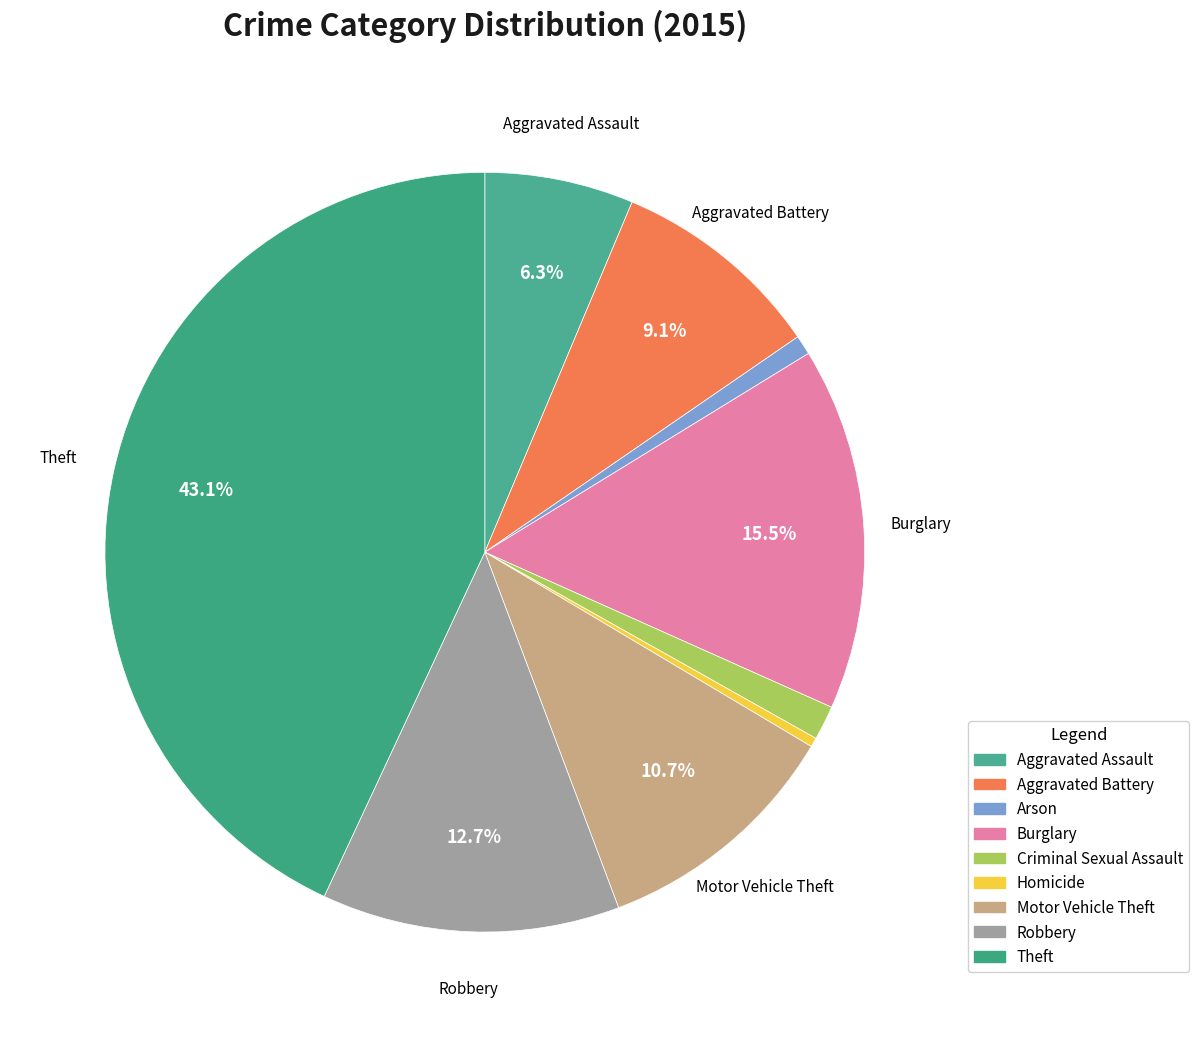

To the nearest percent, what is the difference between the Criminal Sexual Assault and Theft slice percentages?

42%